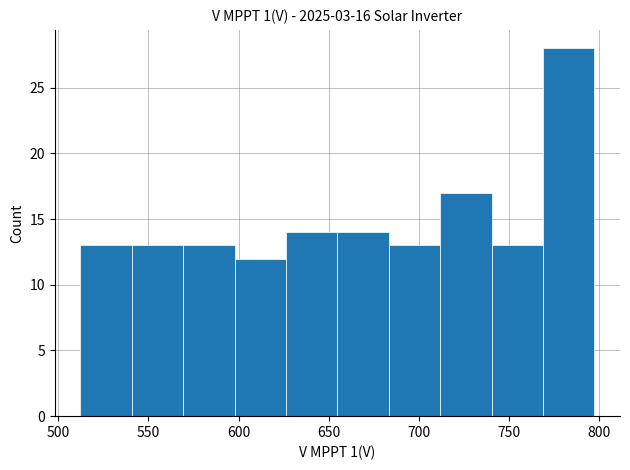

Reading left to right, list every bar in this chart as the range it spans on the x-axis followed by its height. Neither the bar edges nor the heights are printed on the chart, so give them approximately, as read against the axes.

510 to 540: 13
540 to 570: 13
570 to 600: 13
600 to 625: 12
625 to 655: 14
655 to 685: 14
685 to 710: 13
710 to 740: 17
740 to 770: 13
770 to 795: 28